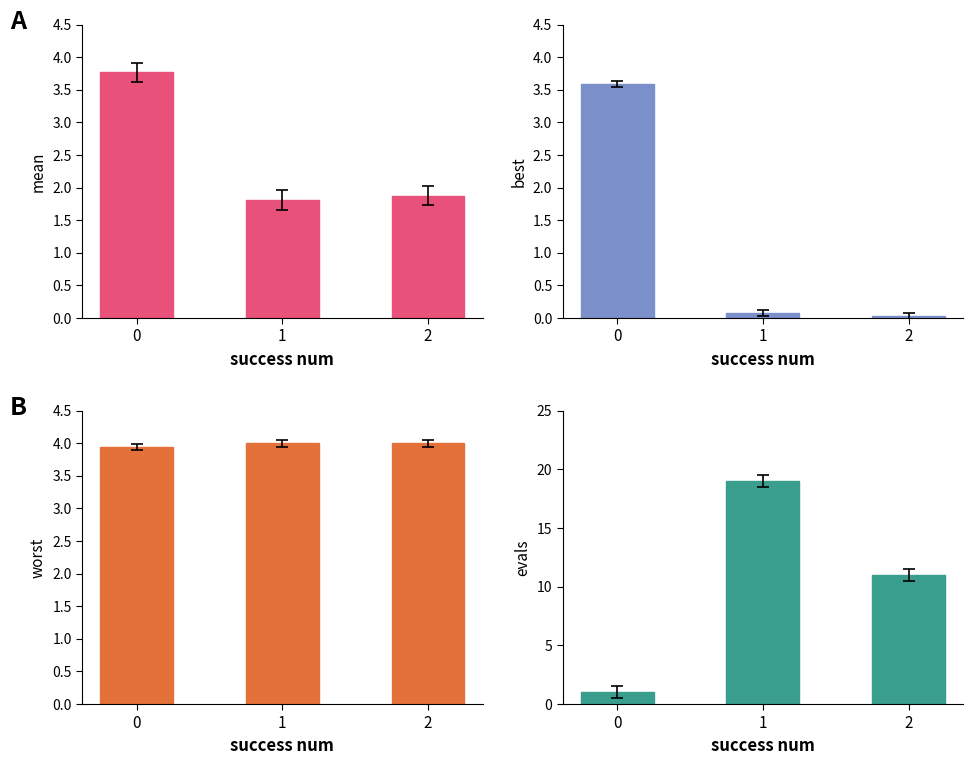

What is the sum of all worst values?

11.9